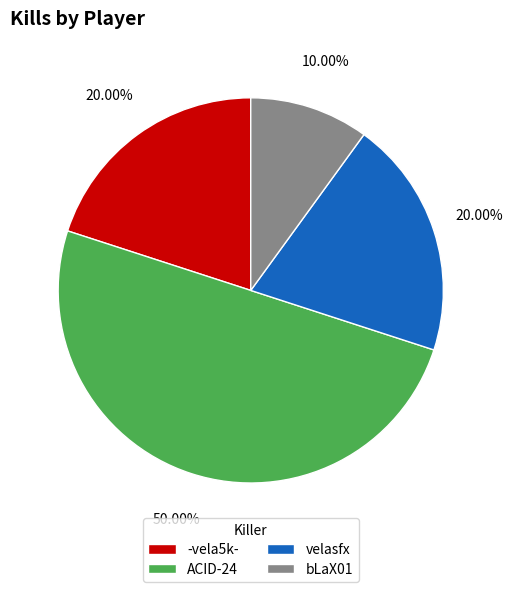

To the nearest percent, what is the difference between the largest and smallest slice percentages?

40%